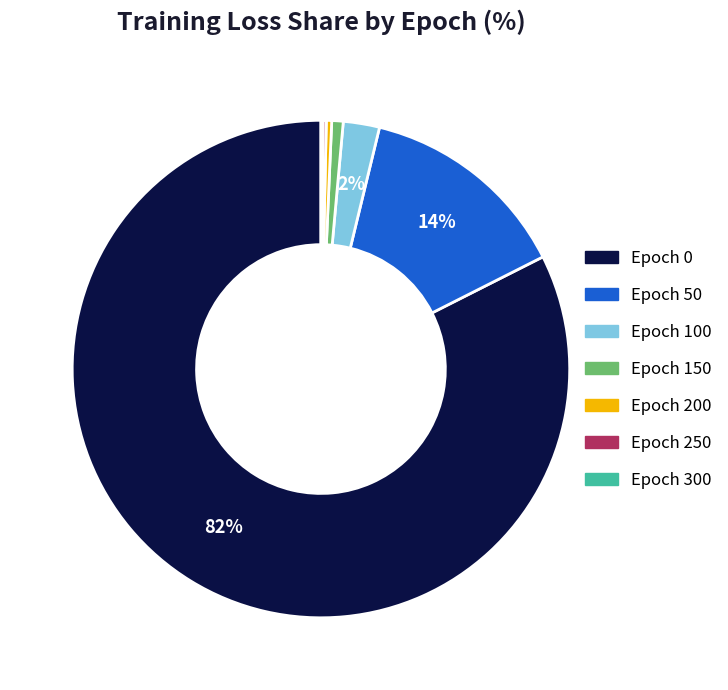

Which has a higher value, Epoch 200 or Epoch 100?

Epoch 100